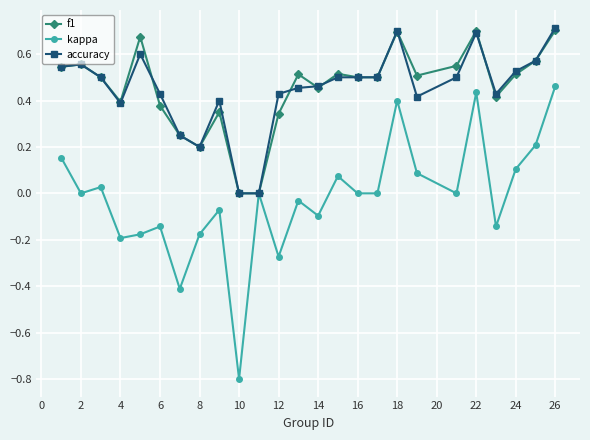

Which series has the widest spread of values?

kappa